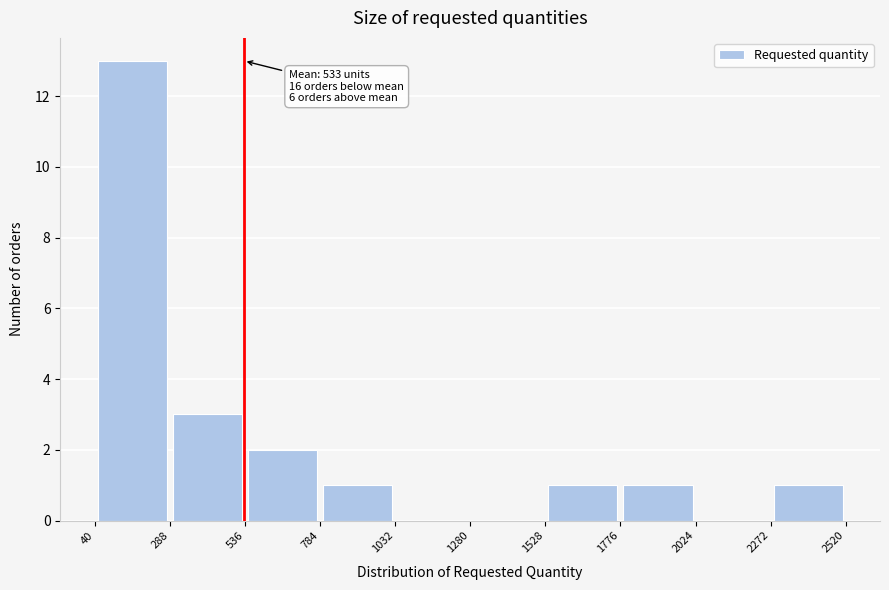

Which range on the x-axis has the tallest bar?

40 to 288